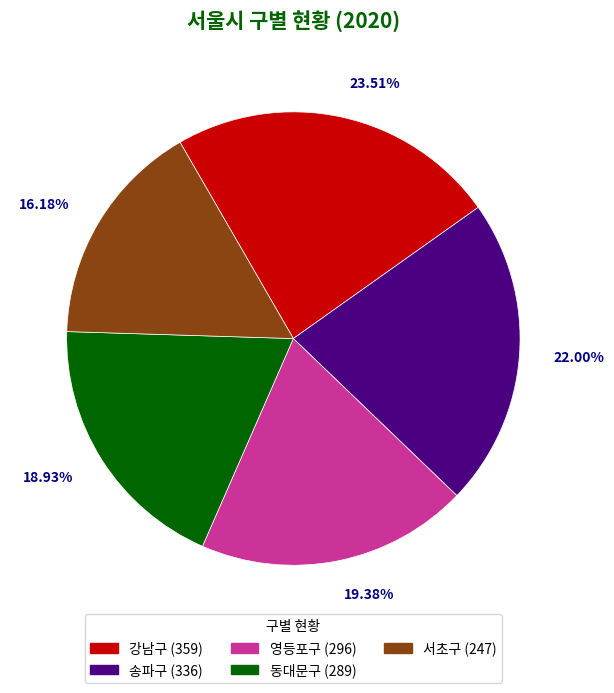

To the nearest percent, what is the average slice percentage?

20%